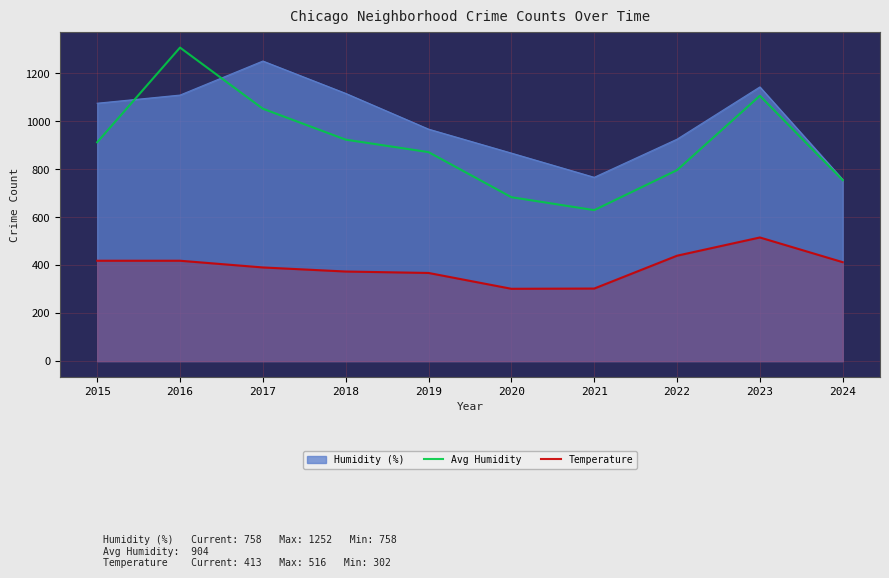

List the series in order of their peak value, highest first.

Avg Humidity, Humidity (%), Temperature